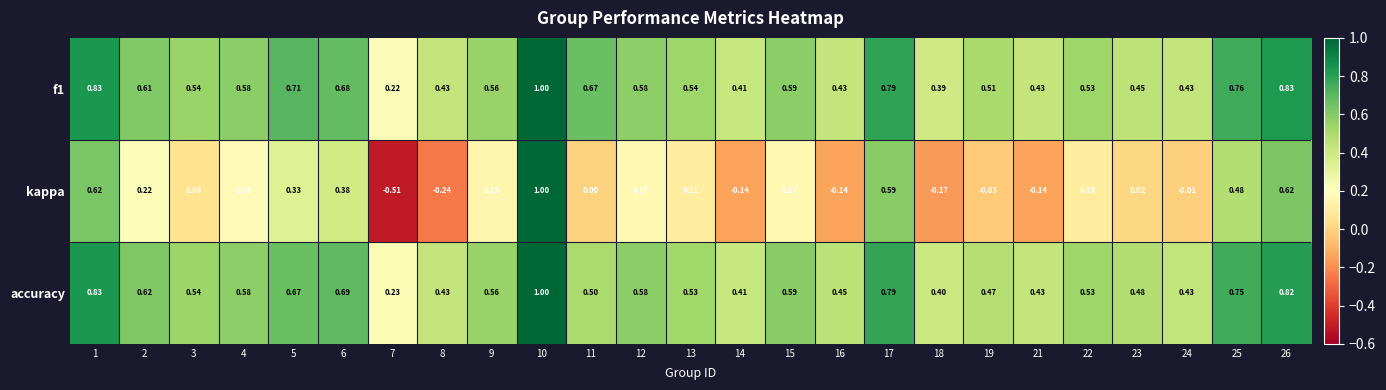

How many categories are shown in the chart?

25